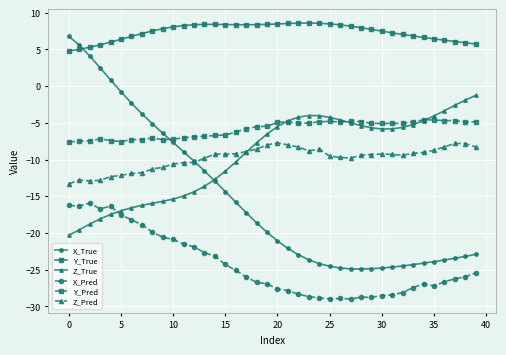

List the series in order of their peak value, highest first.

Y_True, X_True, Z_True, Y_Pred, Z_Pred, X_Pred